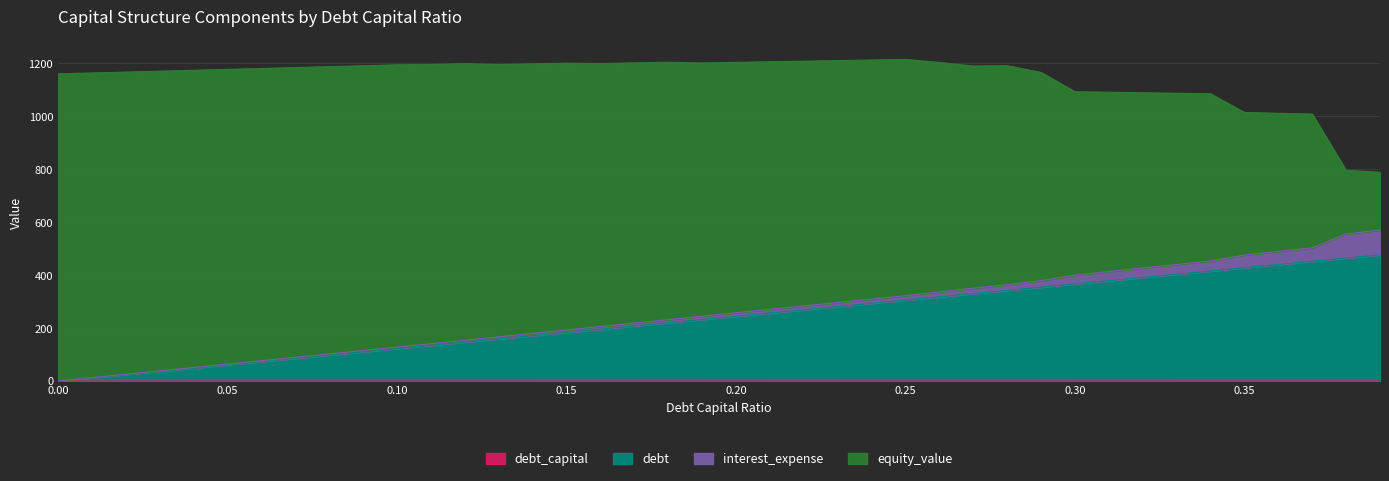

Which has a higher value, 0.07 or 0.08?

0.08